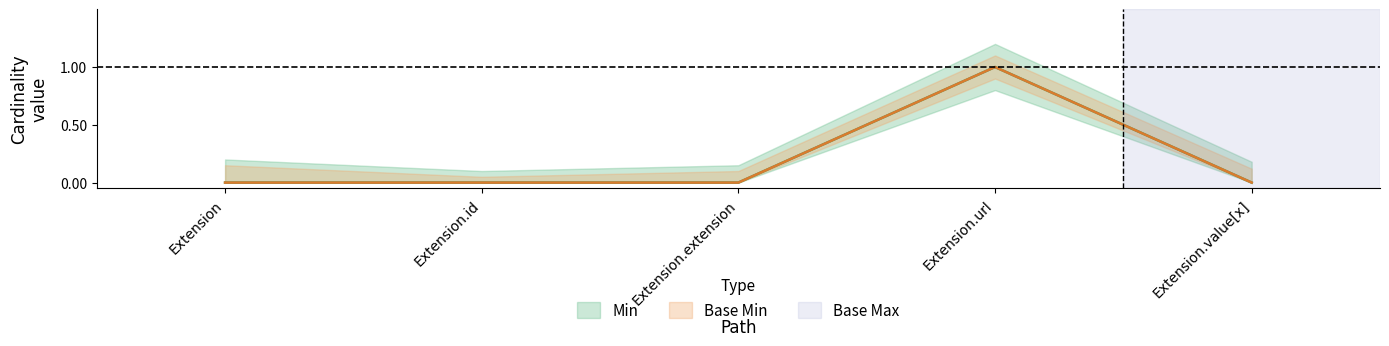

Reading left to right, transcribe all the data shown in this chart.

Min: Extension=0	Extension.id=0	Extension.extension=0	Extension.url=1	Extension.value[x]=0
Base Min: Extension=0	Extension.id=0	Extension.extension=0	Extension.url=1	Extension.value[x]=0